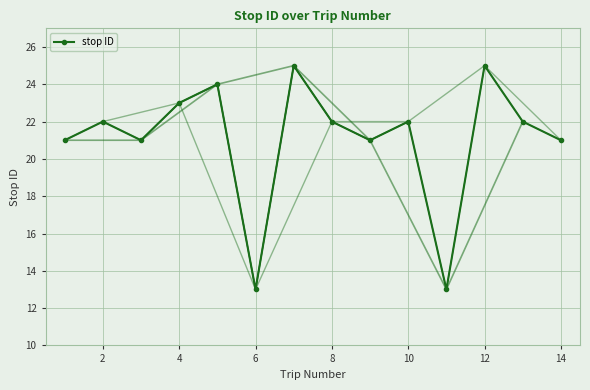

What is the ratio of the value at 9 to the value at 13?

1.0